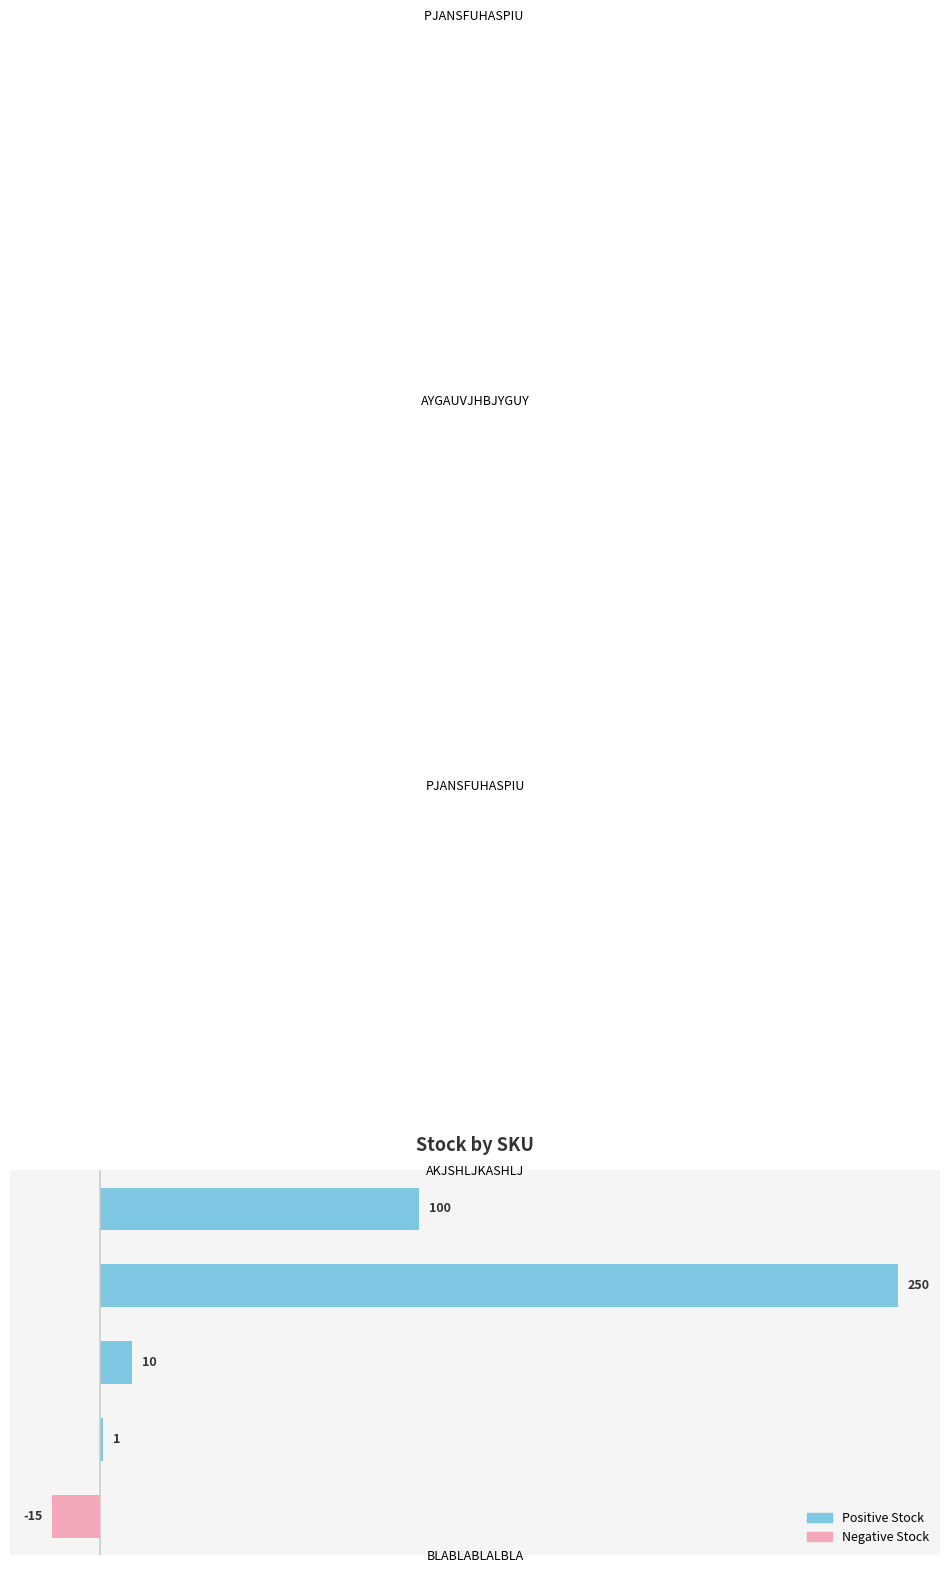

How many categories are shown in the chart?

5